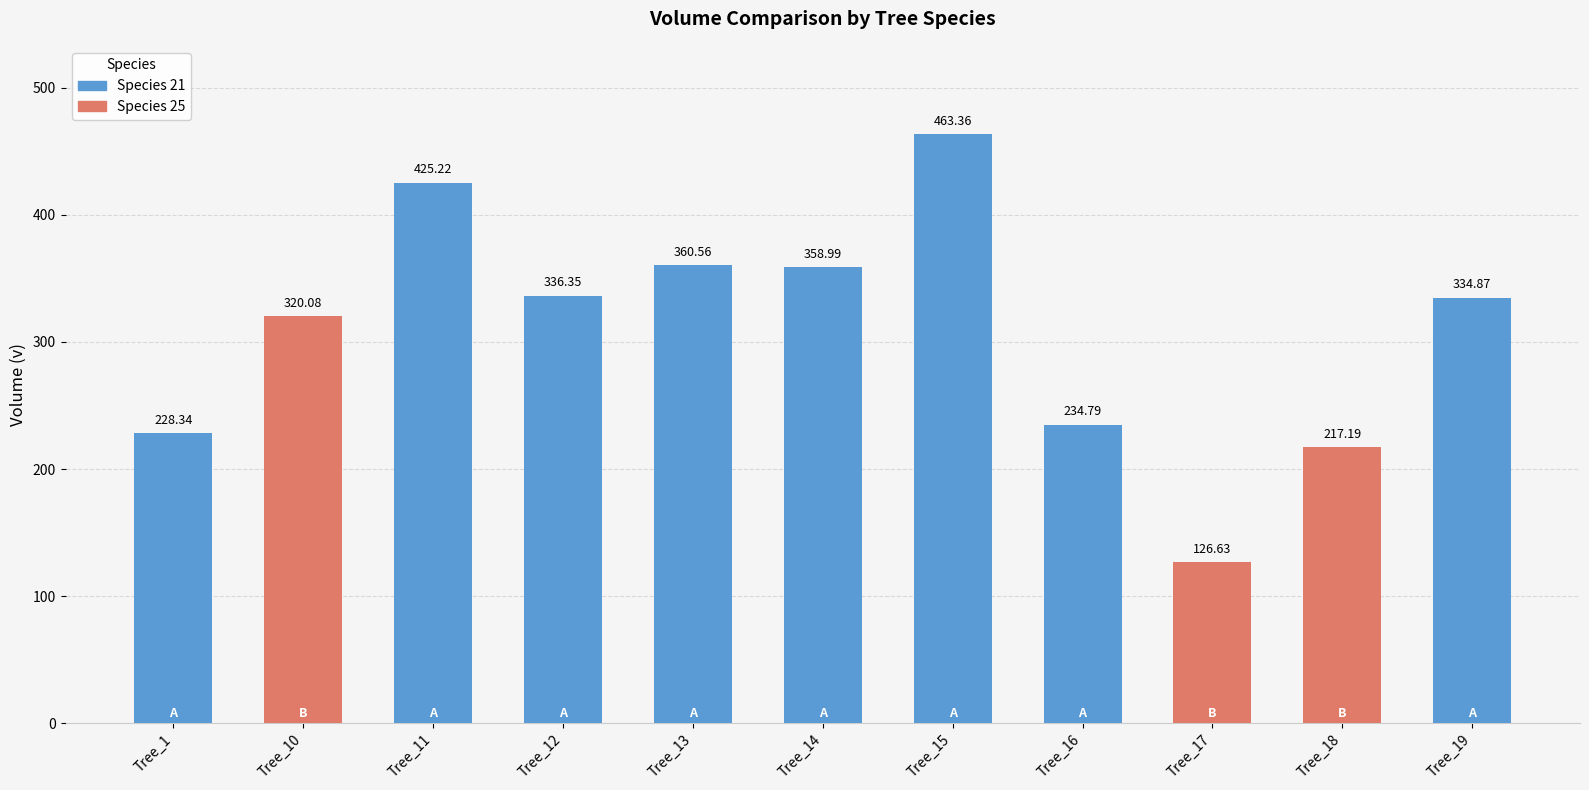

Does the chart contain stacked bars?

No